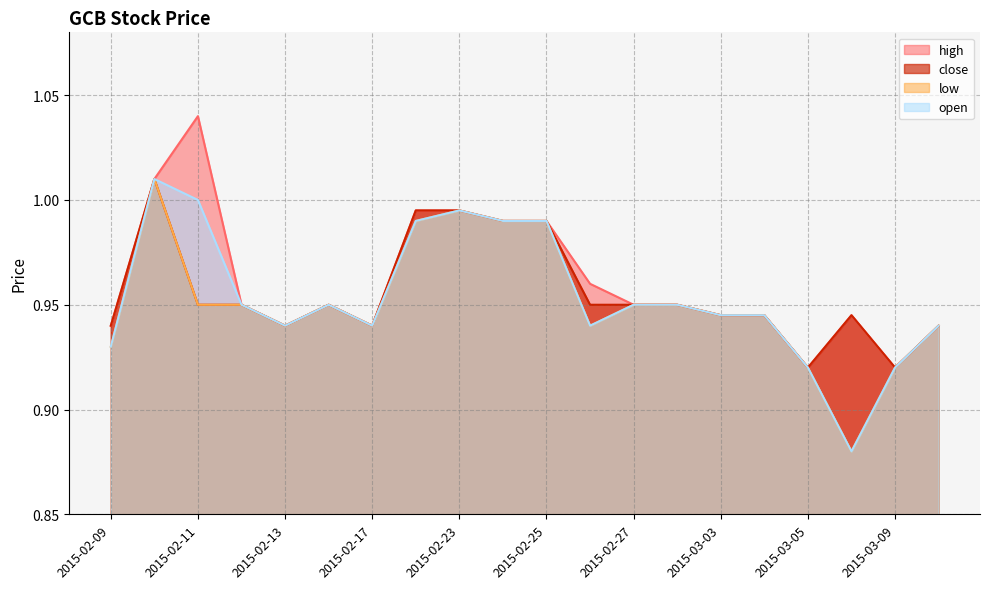

The value of high at 2015-02-10 is 0.2. True or false?

False